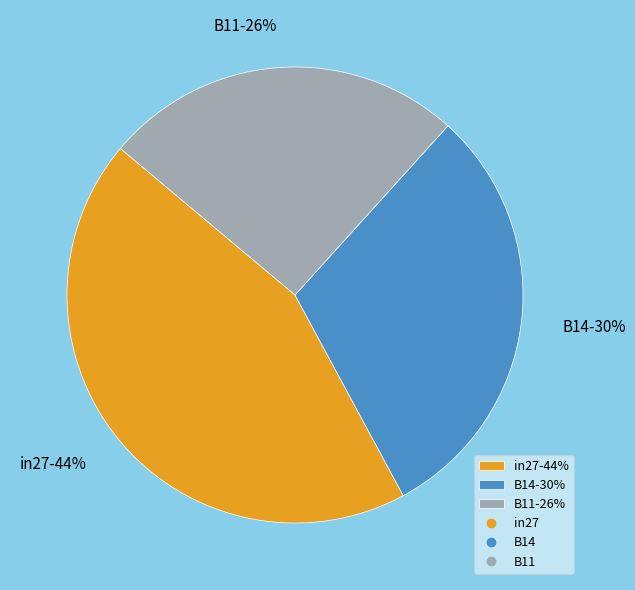

Is it true that B11 is 26% of the pie?

True